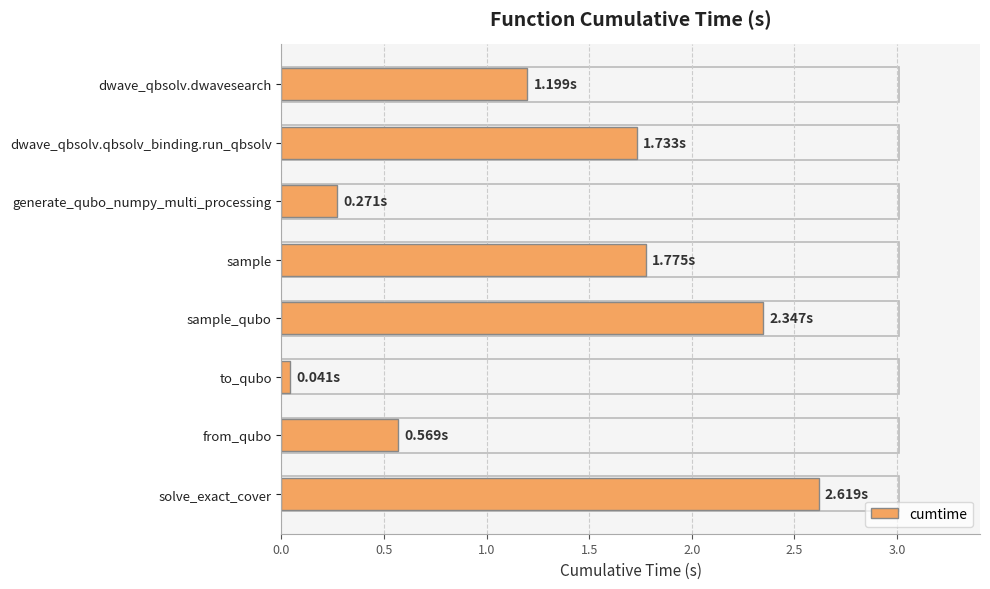

List the labels in order of value, smallest first.

to_qubo, generate_qubo_numpy_multi_processing, from_qubo, dwave_qbsolv.dwavesearch, dwave_qbsolv.qbsolv_binding.run_qbsolv, sample, sample_qubo, solve_exact_cover